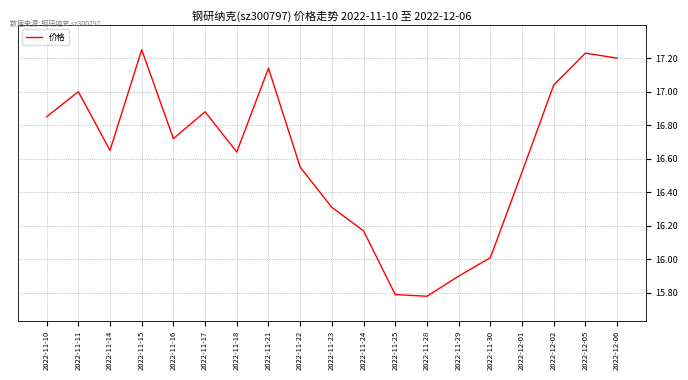

The value at 2022-11-17 is 27.3. True or false?

False